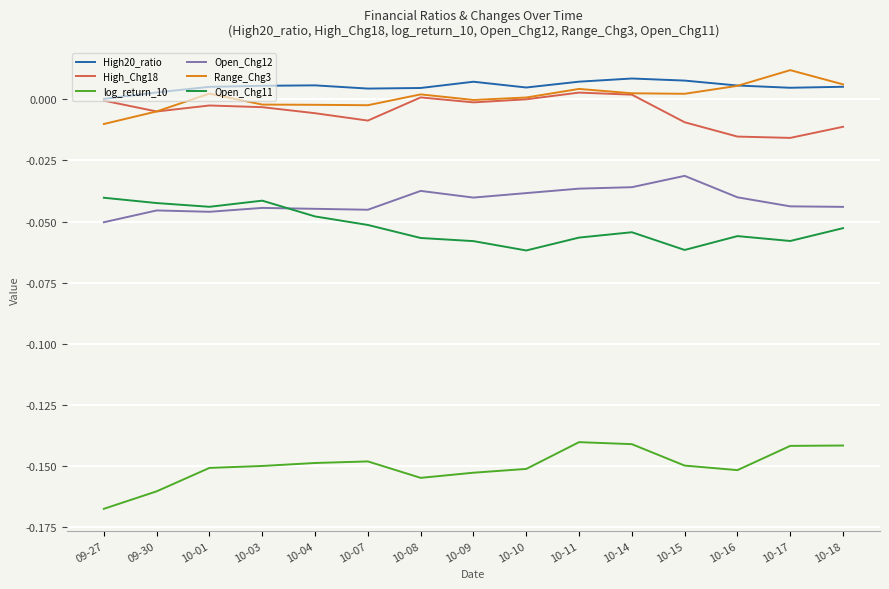

In Open_Chg11, how many points are higher than both neighbors (excluding endpoints)?

3